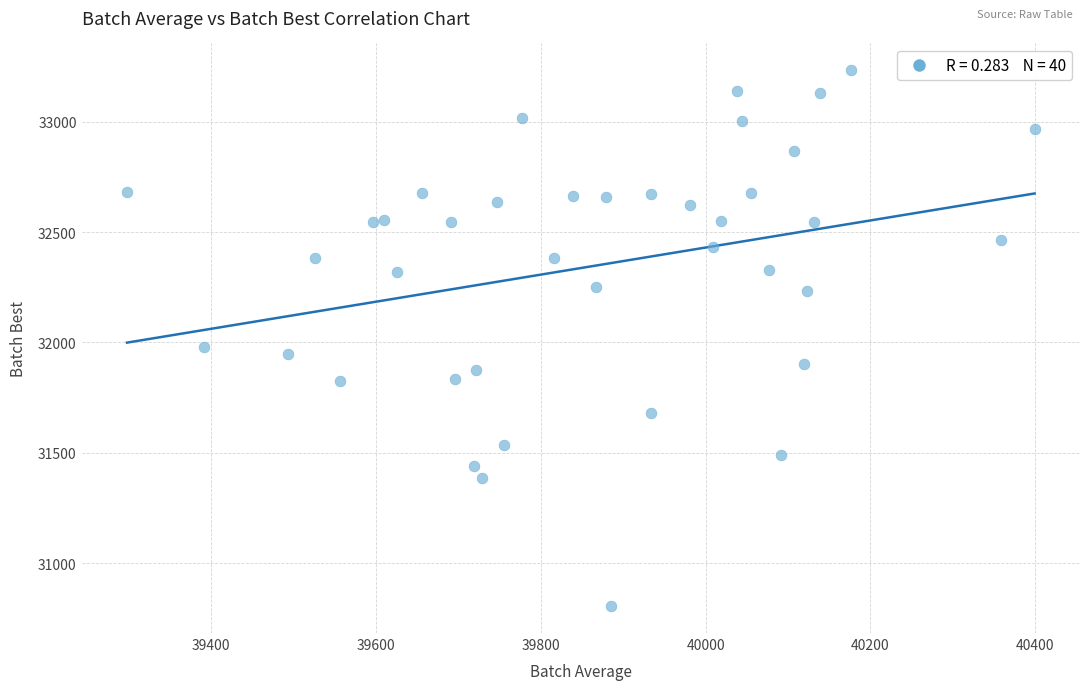

What Y value in the scatter plot is closest to 32018?

31980.2